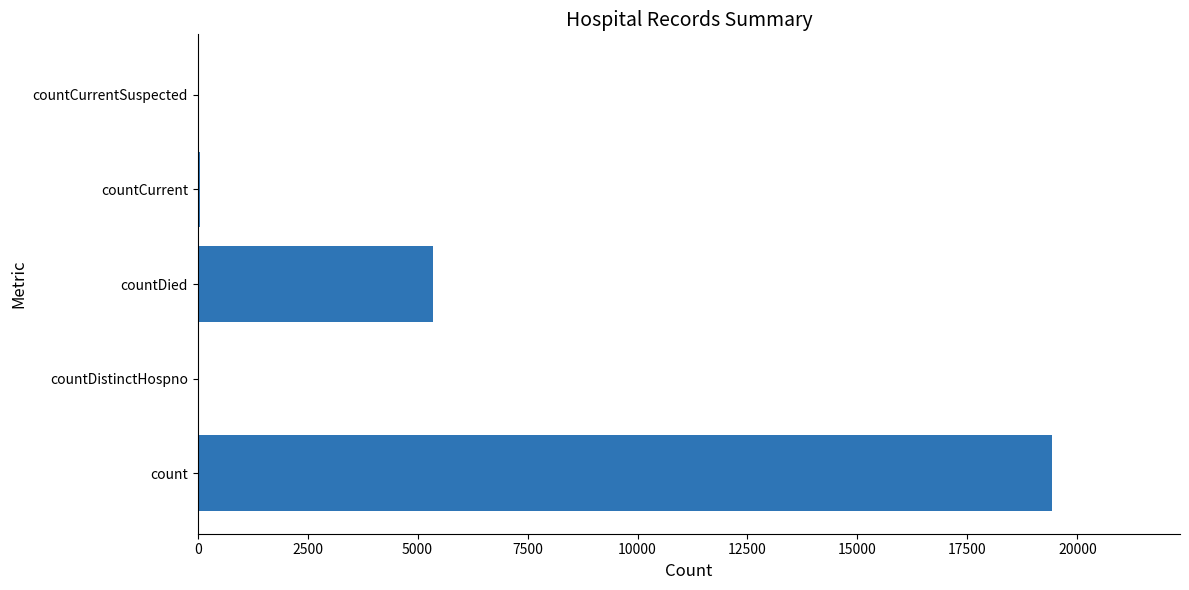

True or false: the data shows 5357 at countDied.

True